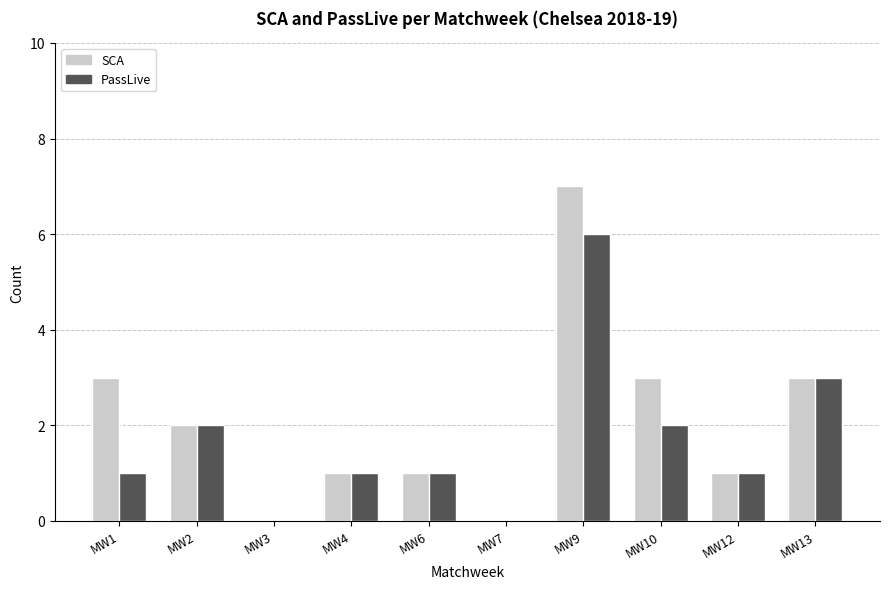

Is it true that SCA equals 0 at MW7?

True